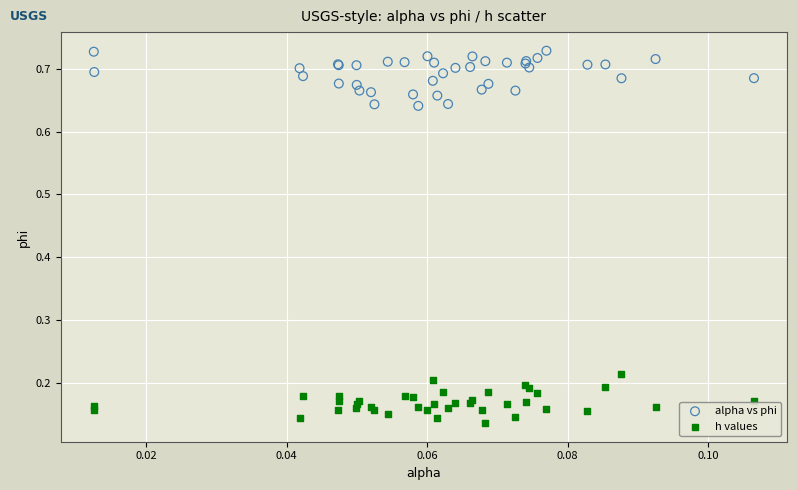

Which series contains the lowest Y value?

h values